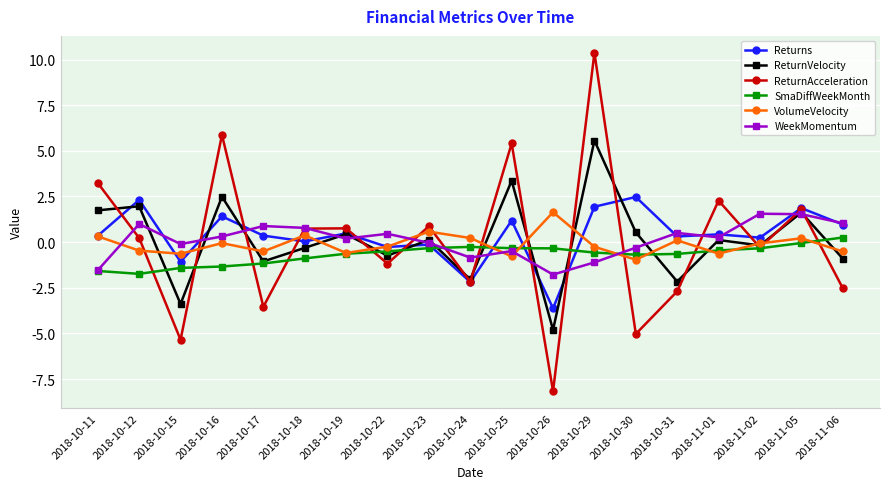

Which series has the widest spread of values?

ReturnAcceleration